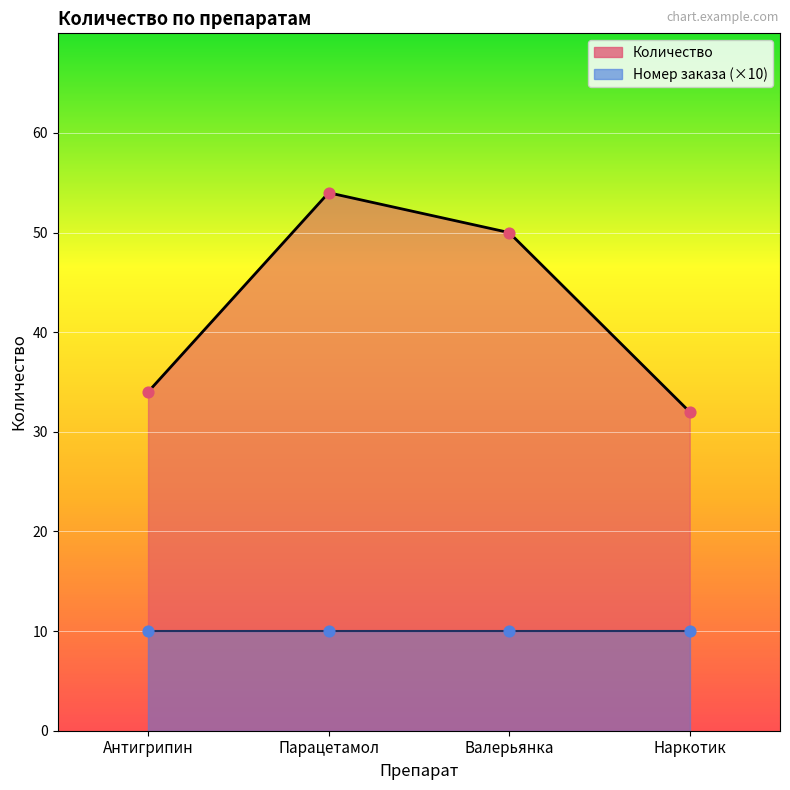

Approximately how many times larger is the value at Валерьянка compared to Антигрипин?

1.5